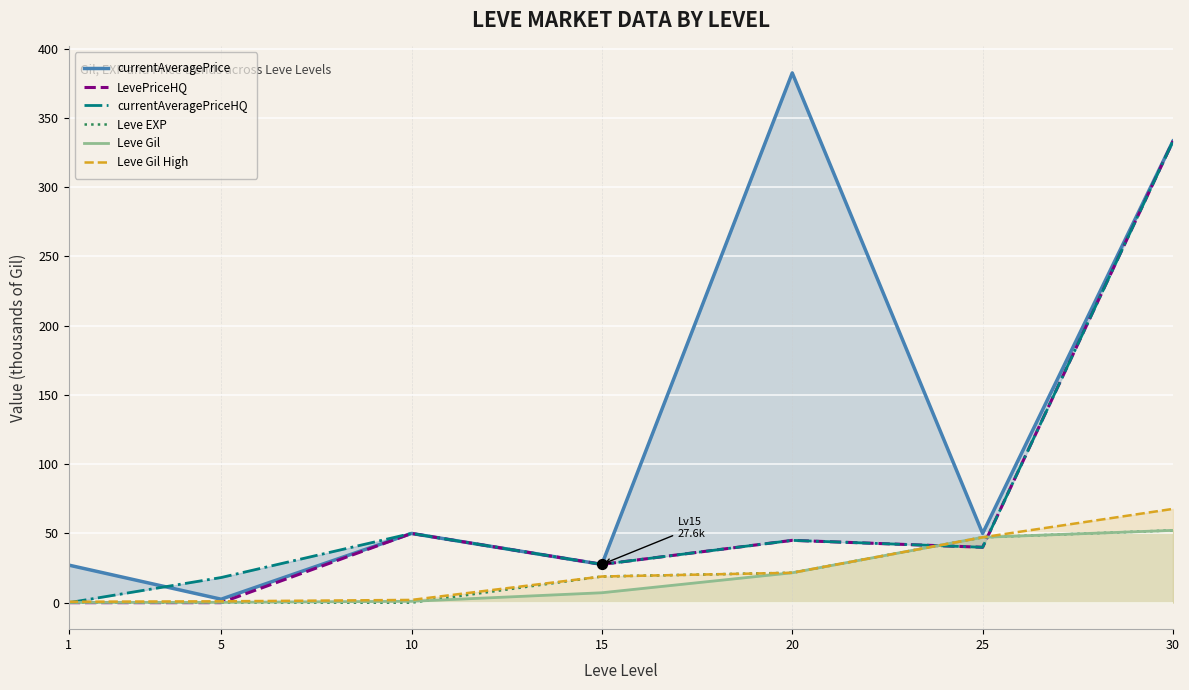

What are all the series names shown in the legend?

currentAveragePrice, LevePriceHQ, currentAveragePriceHQ, Leve EXP, Leve Gil, Leve Gil High